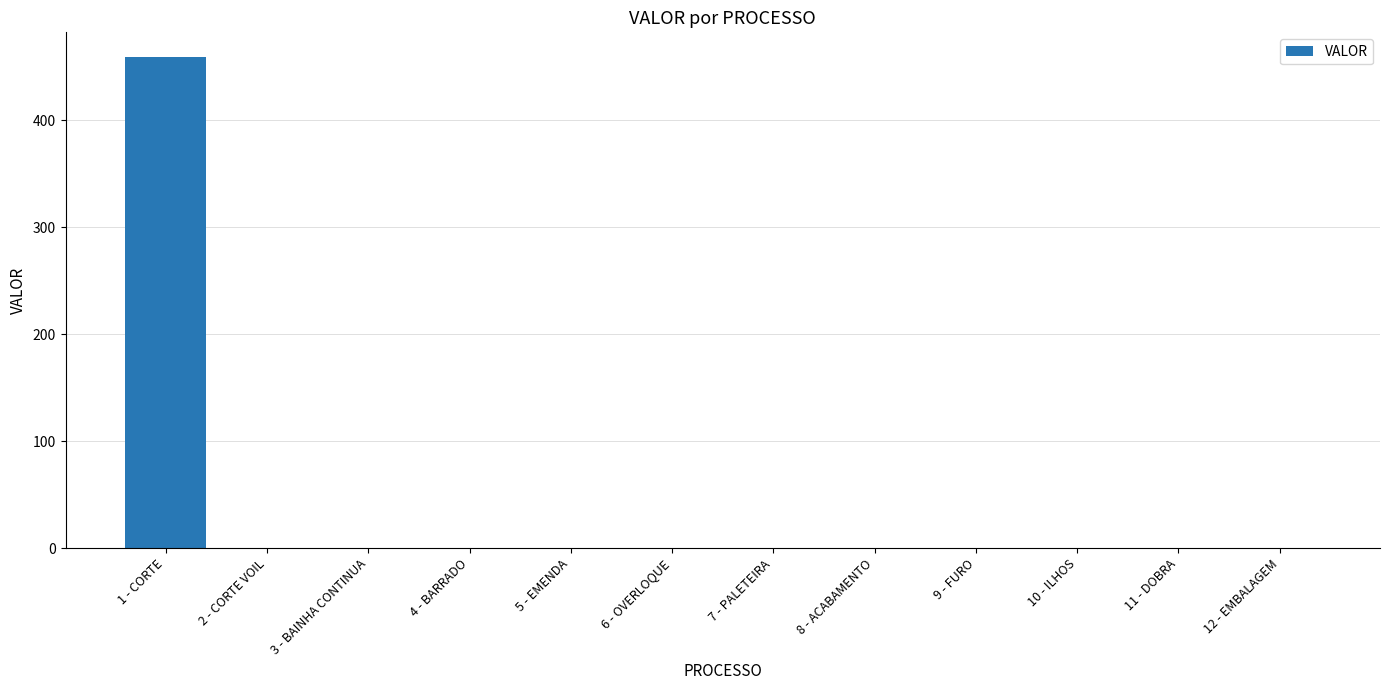

Reading left to right, list all the values displayed in this chart.

459.3	0.0	0.0	0.0	0.0	0.0	0.0	0.0	0.0	0.0	0.0	0.0